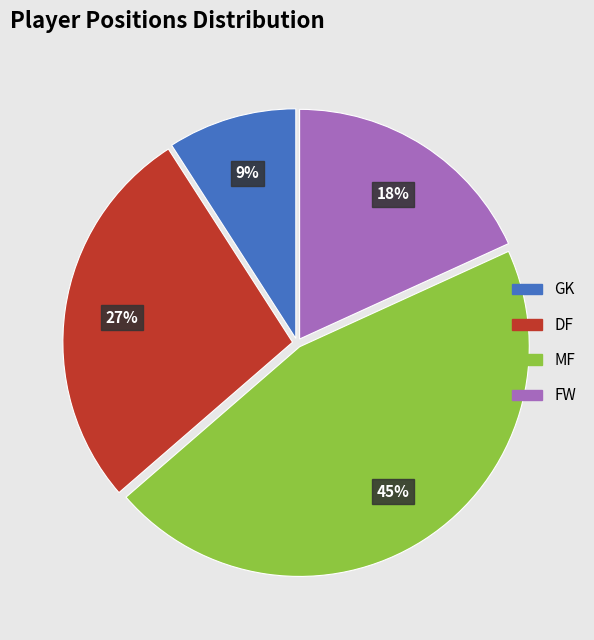

Which has a higher value, FW or GK?

FW